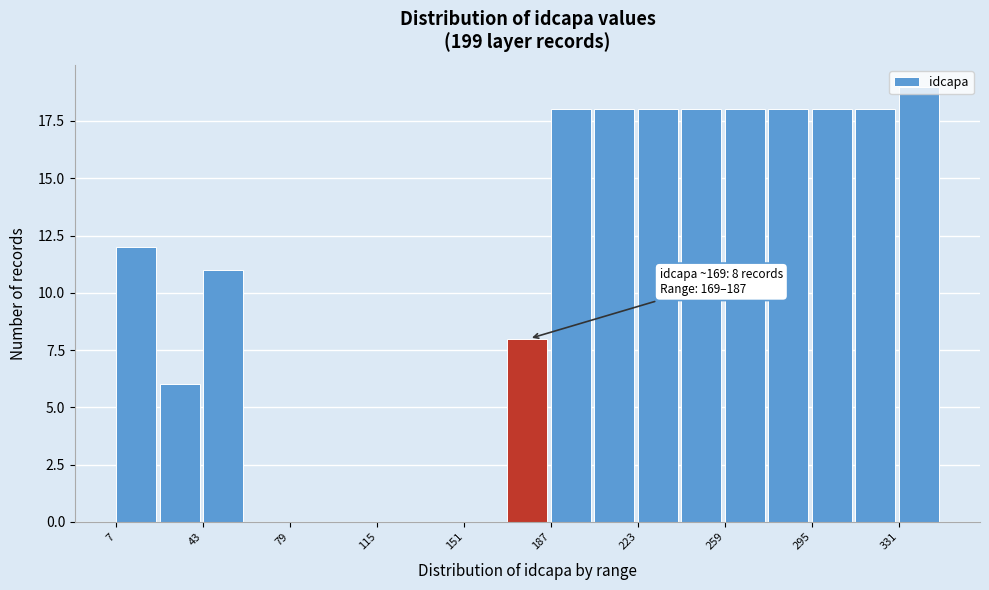

Read against the x-axis, roughly where is the centre of the tallest bar?

340